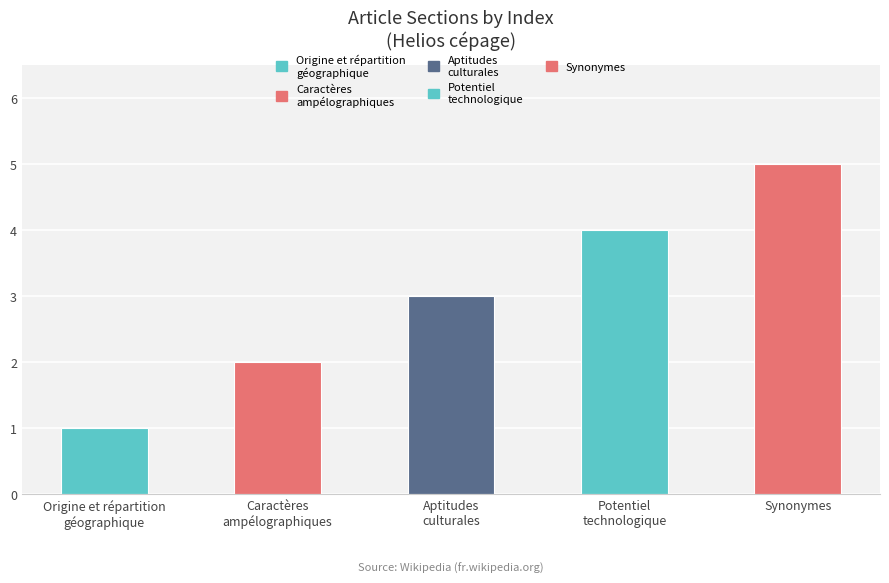

Approximately how many times larger is the value at Caractères
ampélographiques compared to Origine et répartition
géographique?

2.0